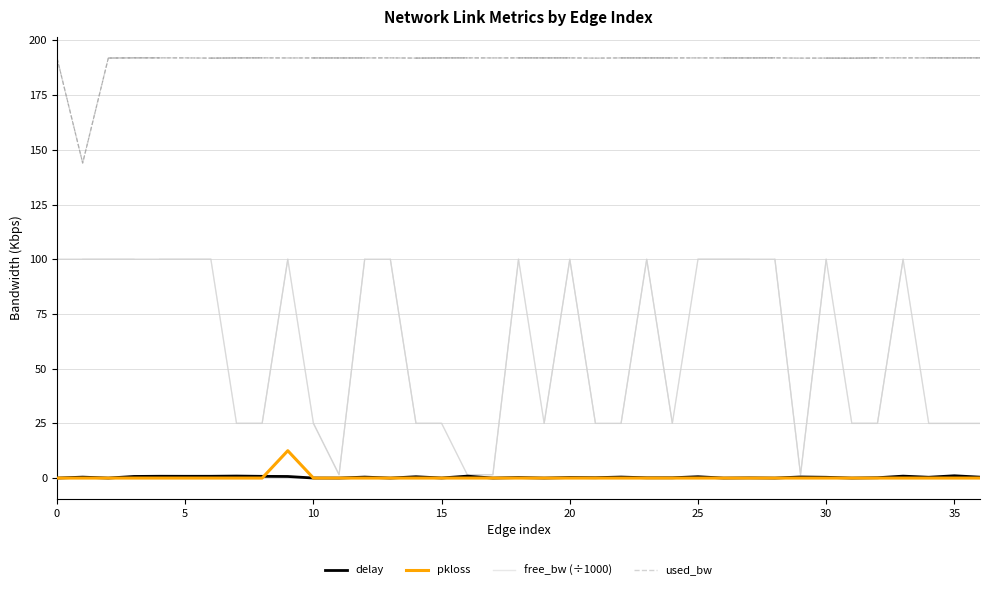

Is the value of free_bw (÷1000) at 23 greater than the value of used_bw at 28?

No